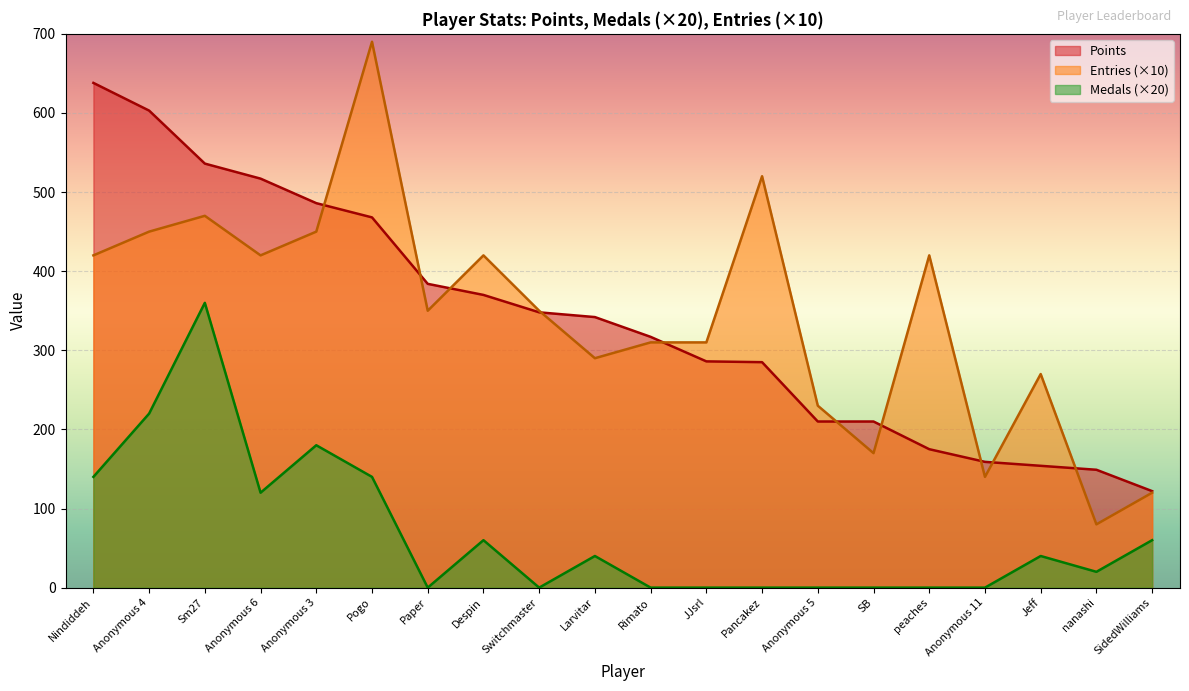

Rank the categories by Medals value from lowest to highest.

Paper, Switchmaster, Rimato, JJsrl, Pancakez, Anonymous 5, SB, peaches, Anonymous 11, nanashi, Larvitar, Jeff, Despin, SidedWilliams, Anonymous 6, Nindiddeh, Pogo, Anonymous 3, Anonymous 4, Sm27